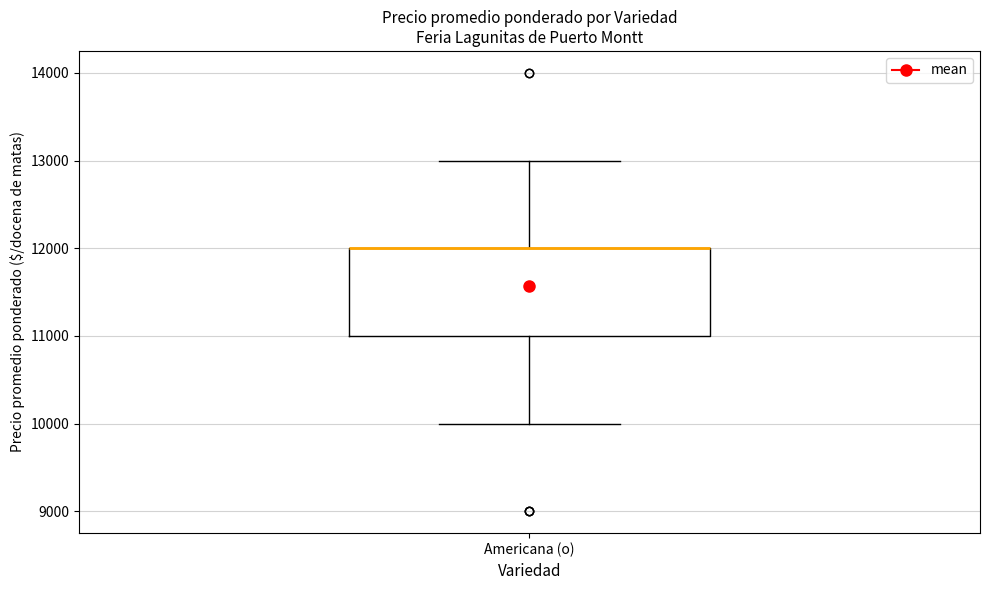

Where is the upper edge of the box for Americana (o) on the y-axis? The values are not printed on the chart, so give them approximately, as read against the axis.

12000